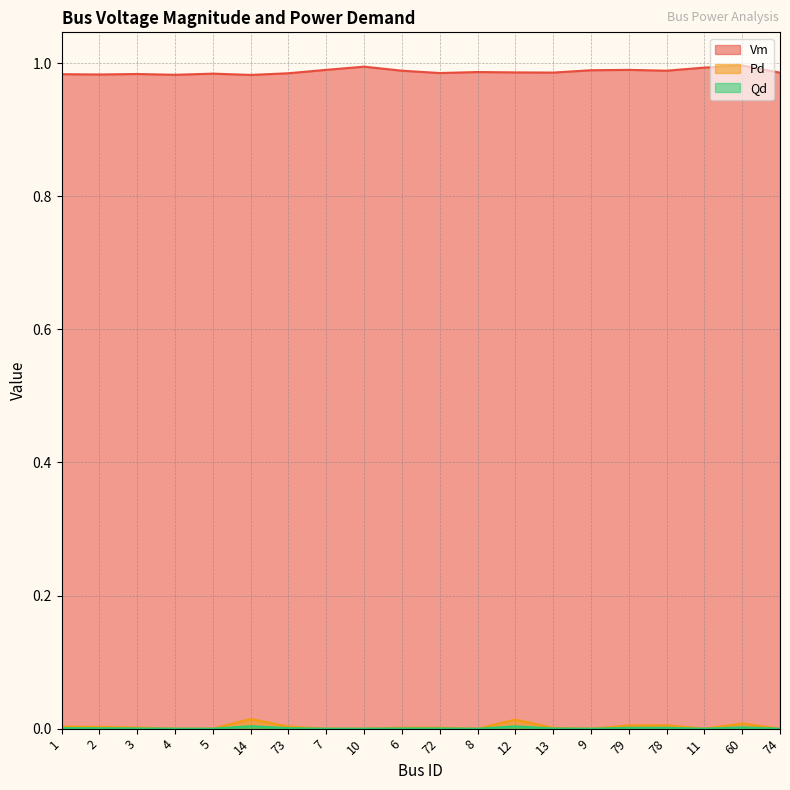

Where is the first local maximum for Qd?

14